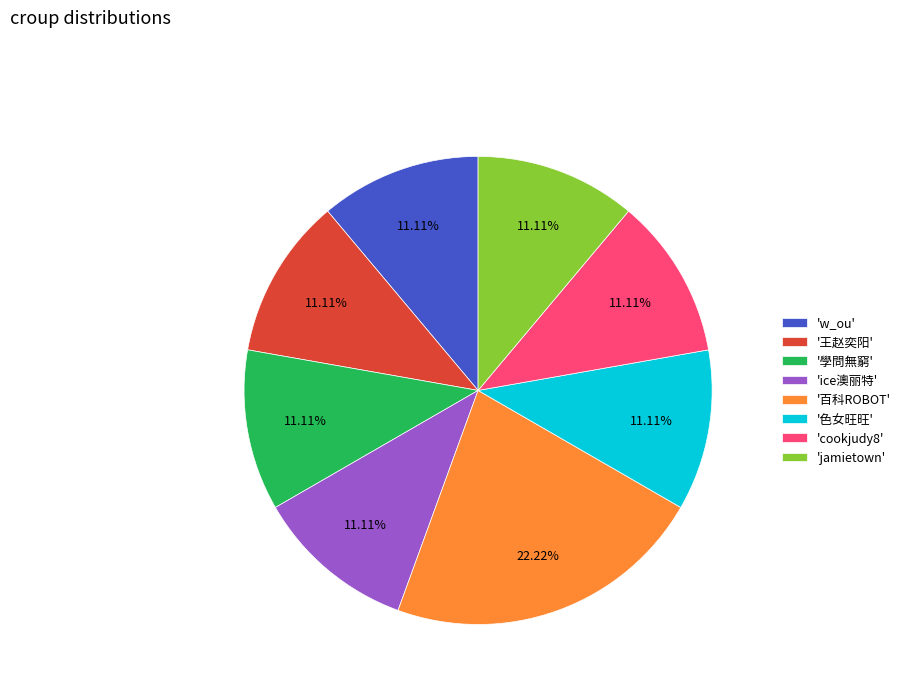

Does any single category account for the majority?

No